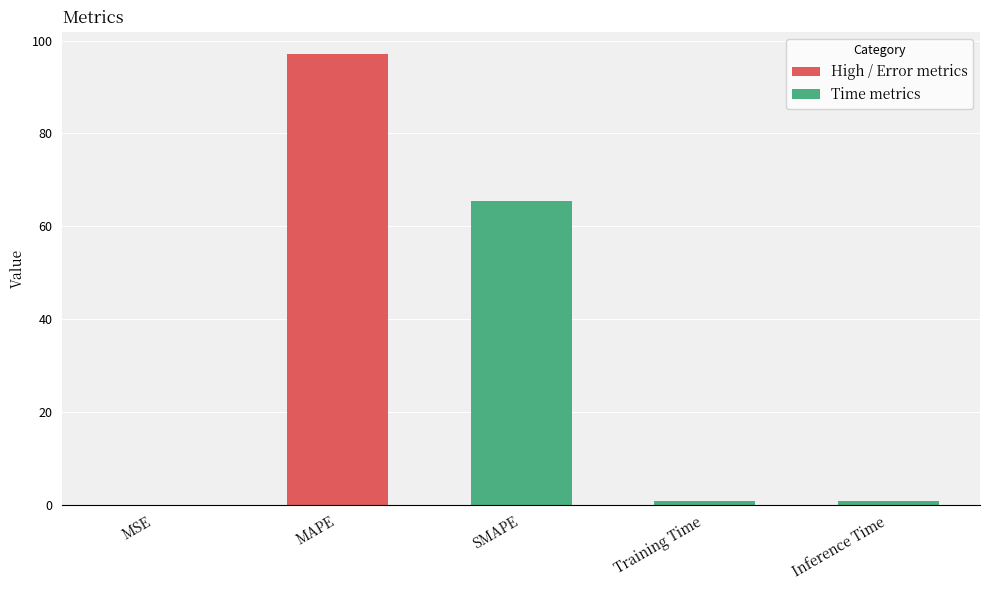

Count the number of categories in the chart.

5